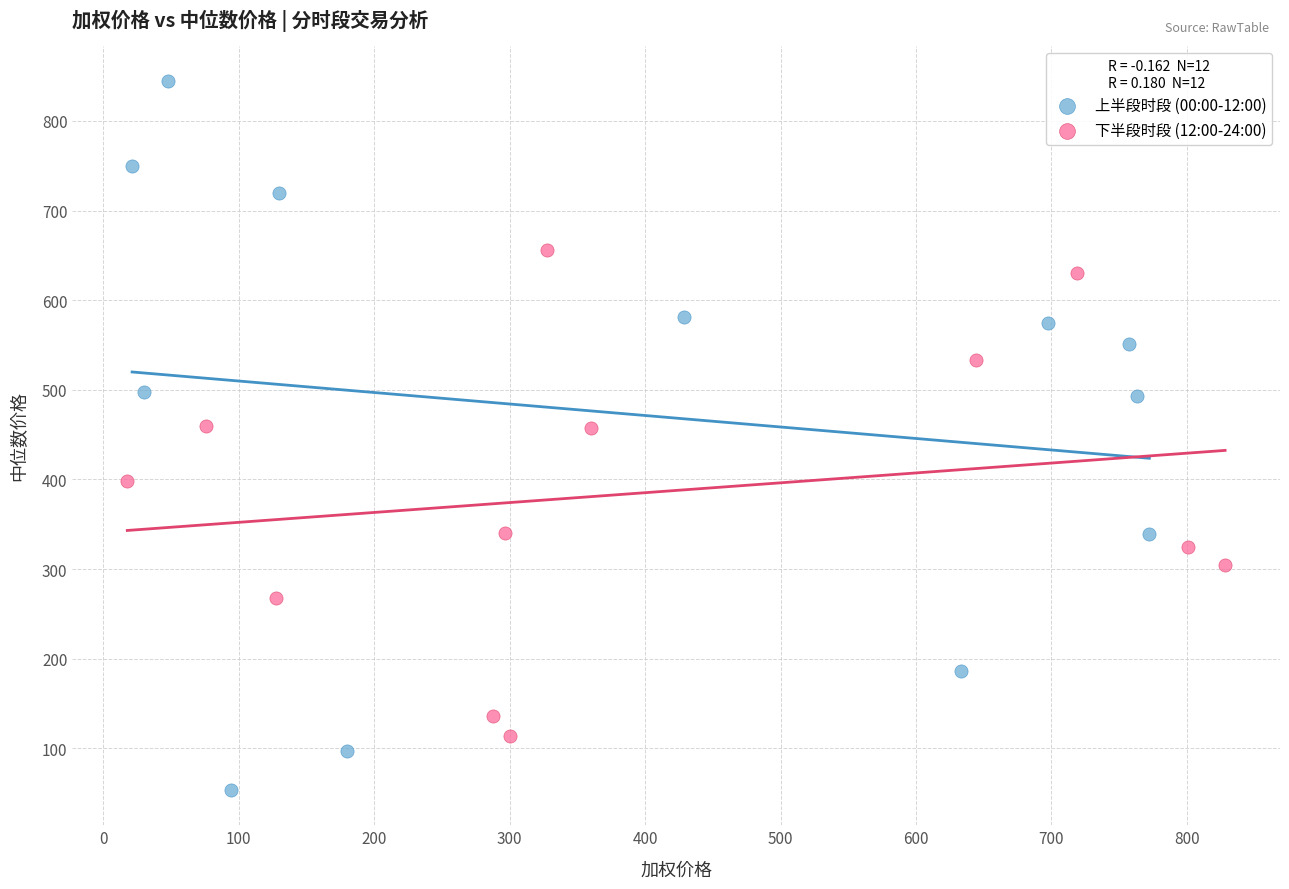

Which series reaches the maximum Y coordinate?

上半段时段 (00:00-12:00)